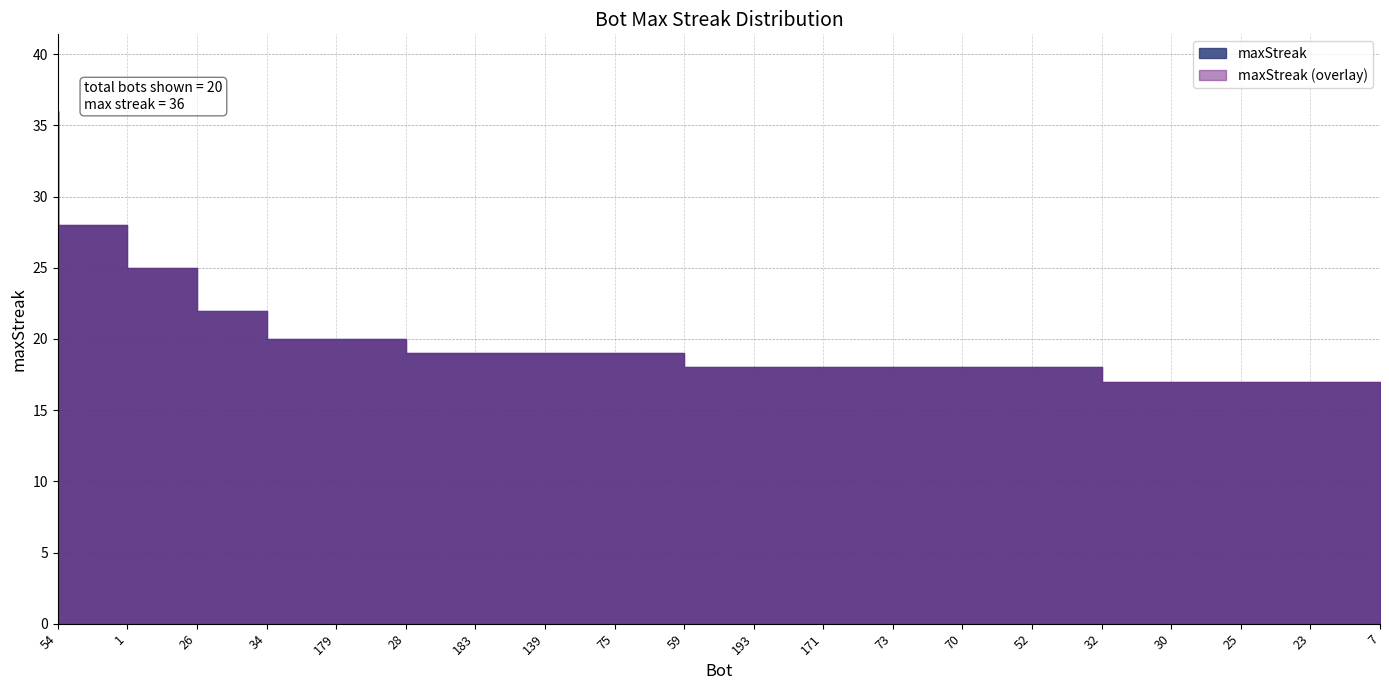

Rank the categories by value from highest to lowest.

54, 1, 26, 34, 179, 28, 183, 139, 75, 59, 193, 171, 73, 70, 52, 32, 30, 25, 23, 7